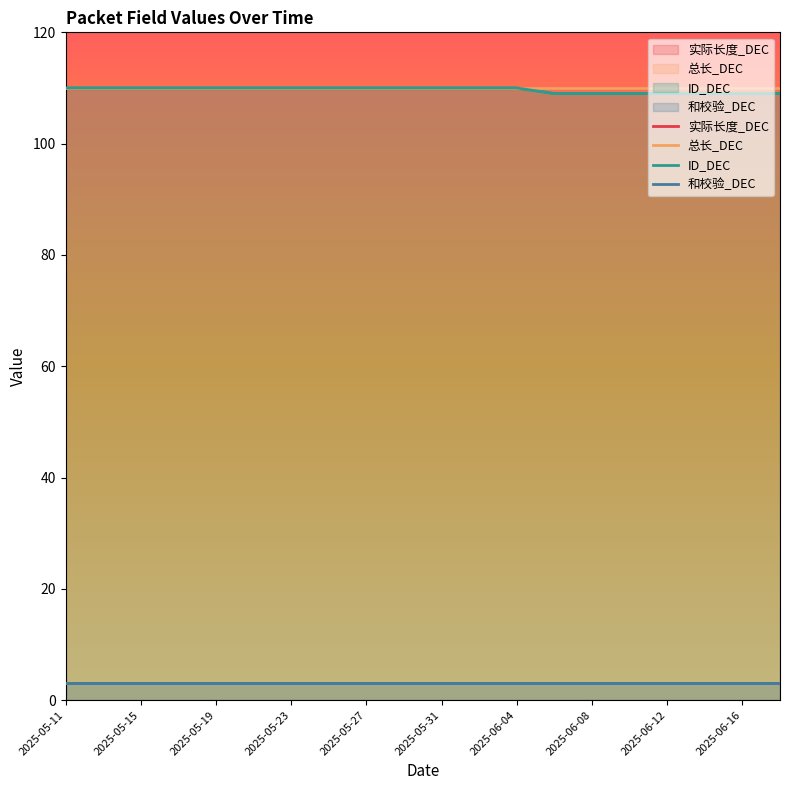

What is the approximate value of 实际长度_DEC at 2025-05-25?

110